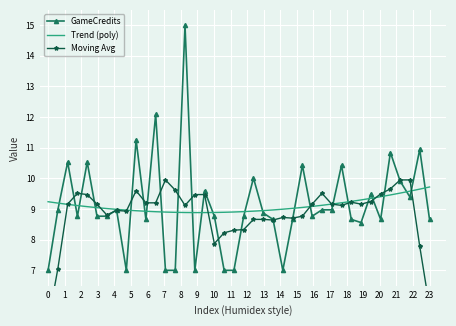

What is the highest value of the Trend (poly) series?

9.7